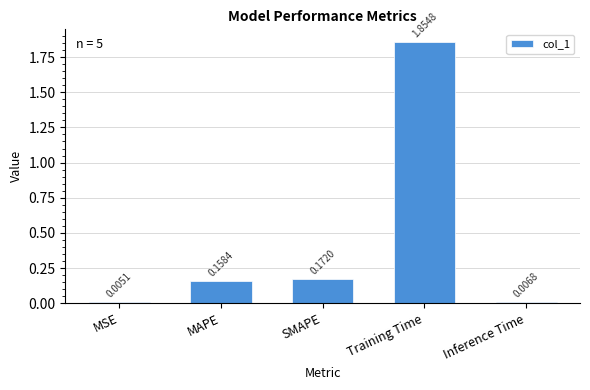

Which label corresponds to the largest value in the chart?

Training Time